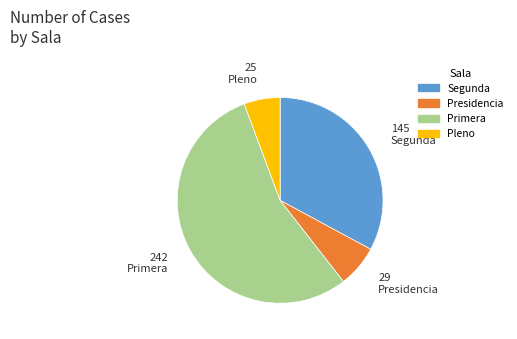

What is the ratio of the value at Segunda to the value at Pleno?

5.8